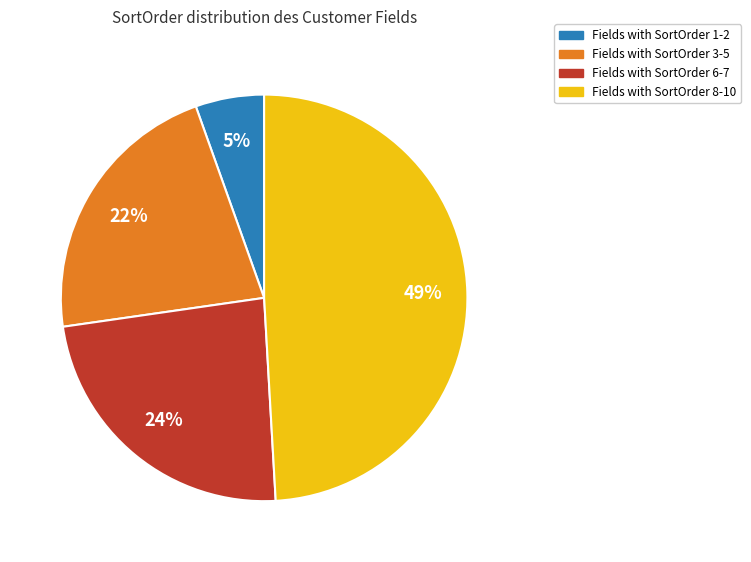

To the nearest percent, what is the difference between the largest and smallest slice percentages?

44%